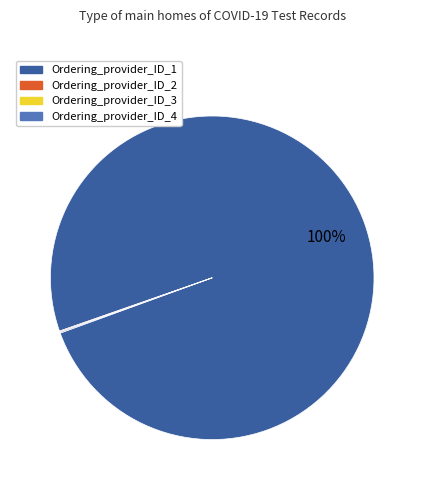

To the nearest percent, what percentage of the pie is Ordering_provider_ID_1?

100%